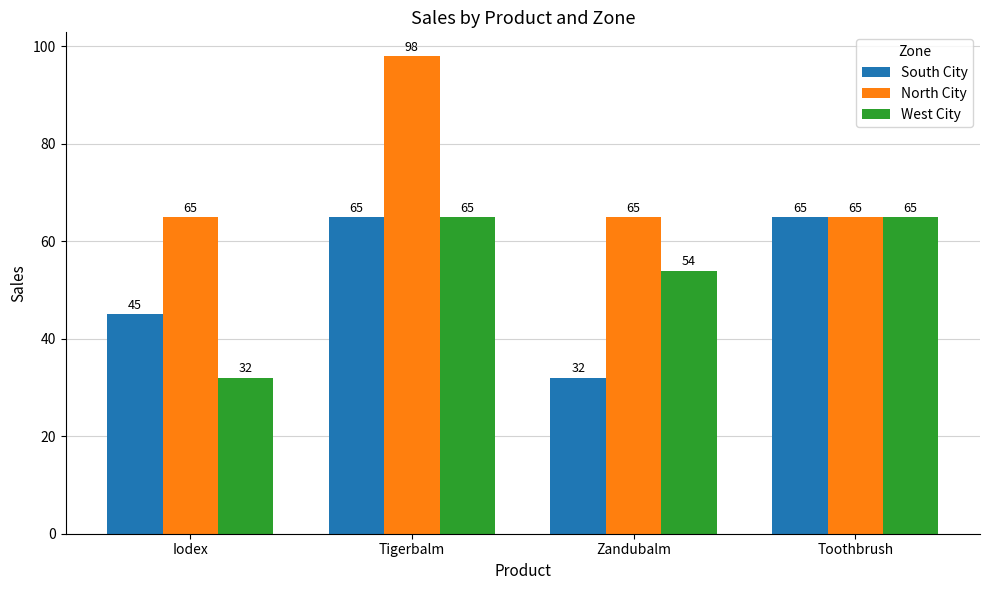

What is the sum of all West City values?

216